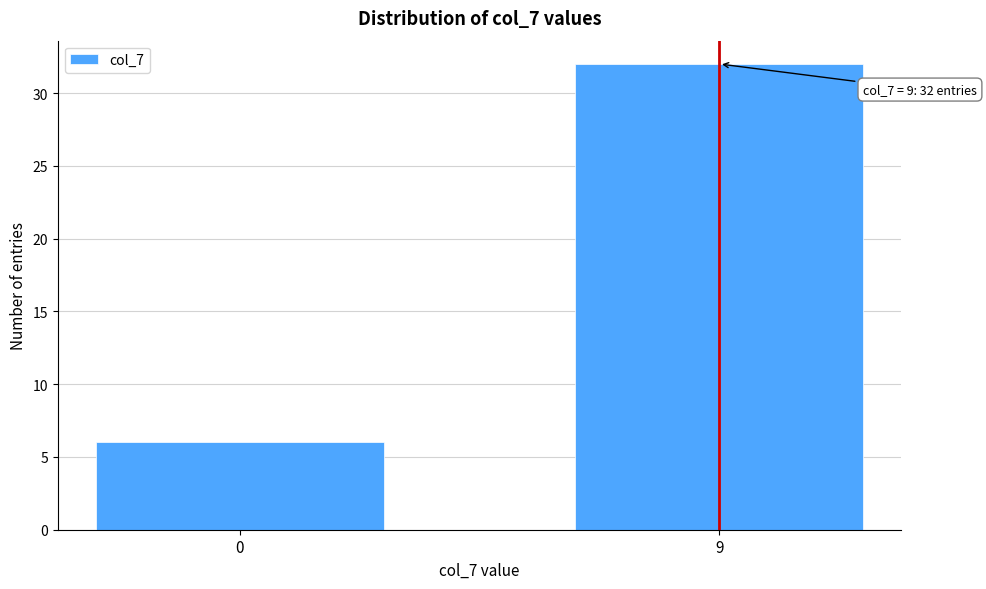

Reading left to right, list all the values displayed in this chart.

0=6	9=32